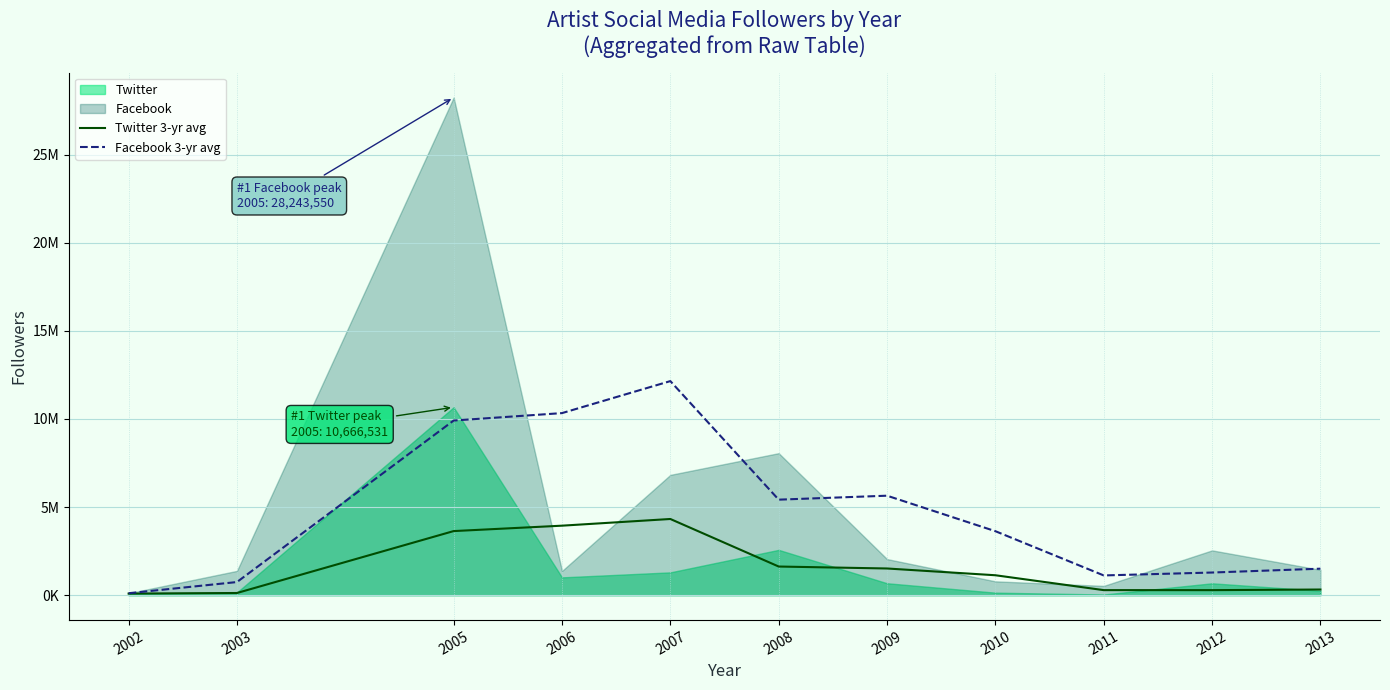

True or false: Twitter 3-yr avg and Facebook 3-yr avg intersect in this chart.

False